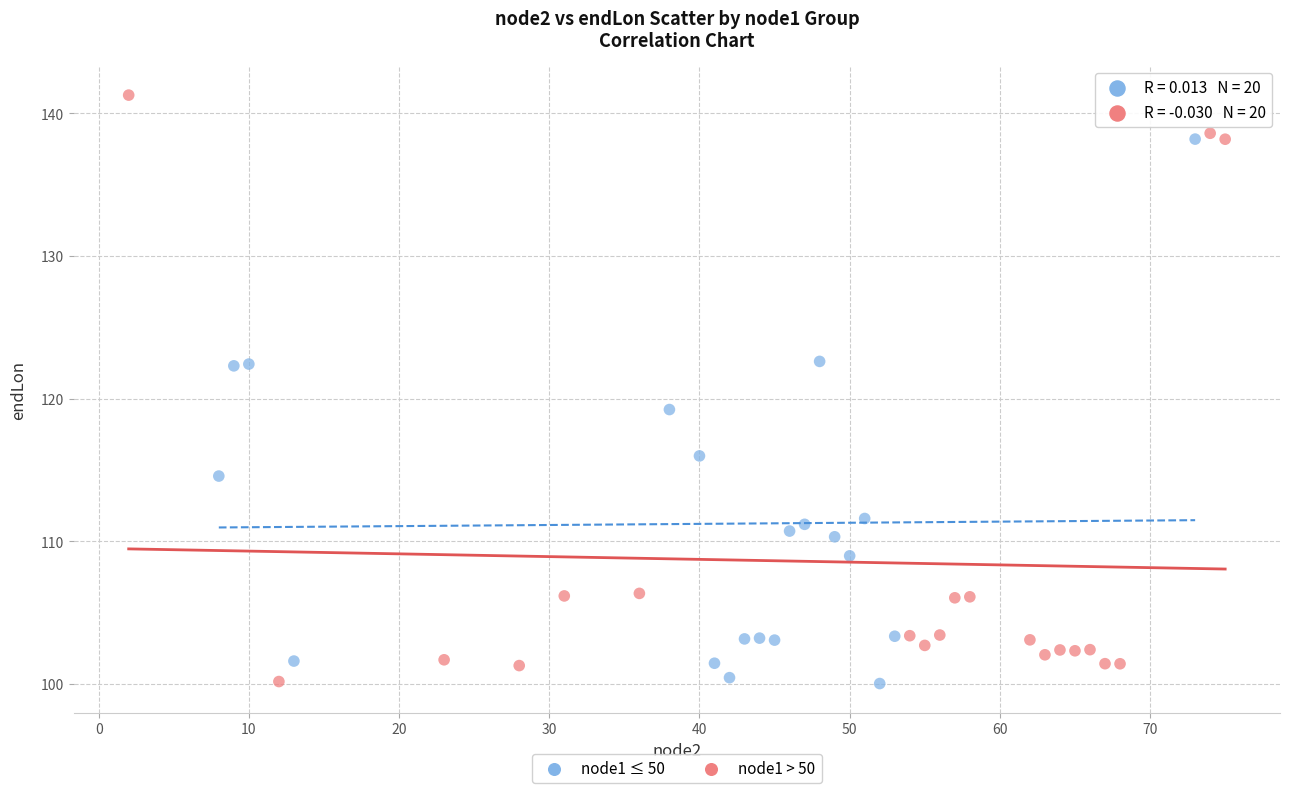

Which series reaches the maximum Y coordinate?

node1 > 50